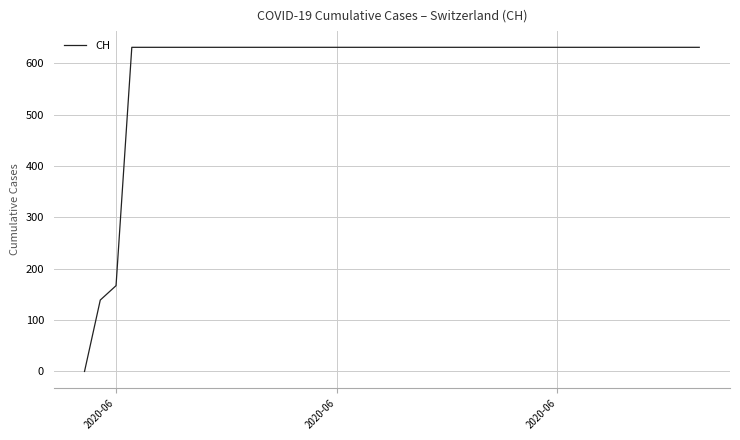

What is the greatest value displayed?

631